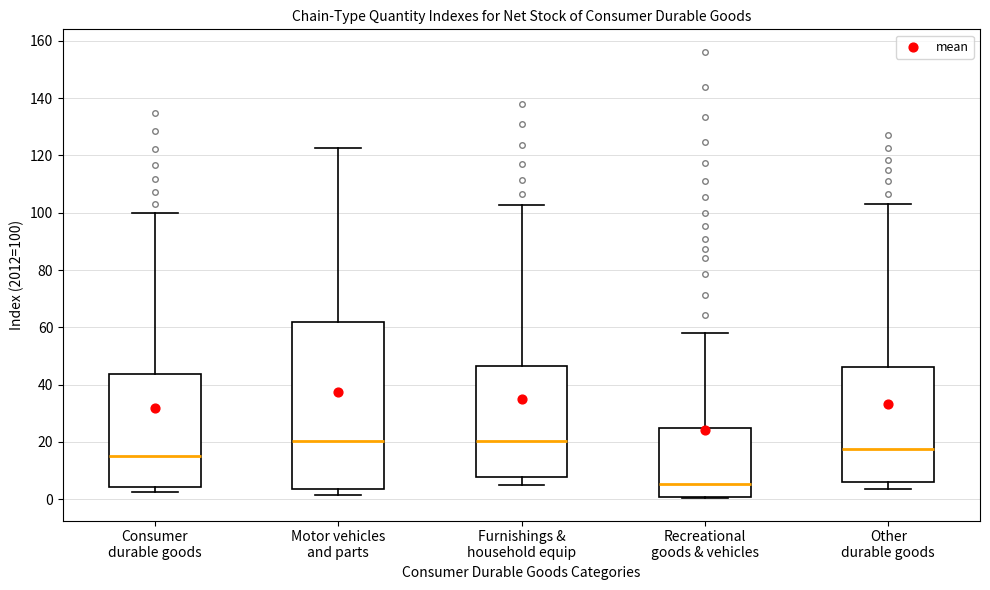

Reading left to right, read every box against the y-axis: the position of its median line, the range the box covers, and the ends of its whiskers. The values are not printed on the chart, so give them approximately, as read against the axis.

Consumer durable goods: median 14, box 4 to 44, whiskers 2 to 100
Motor vehicles and parts: median 20, box 4 to 62, whiskers 2 to 122
Furnishings & household equip: median 20, box 8 to 46, whiskers 4 to 102
Recreational goods & vehicles: median 6, box 0 to 24, whiskers 0 to 58
Other durable goods: median 18, box 6 to 46, whiskers 4 to 102